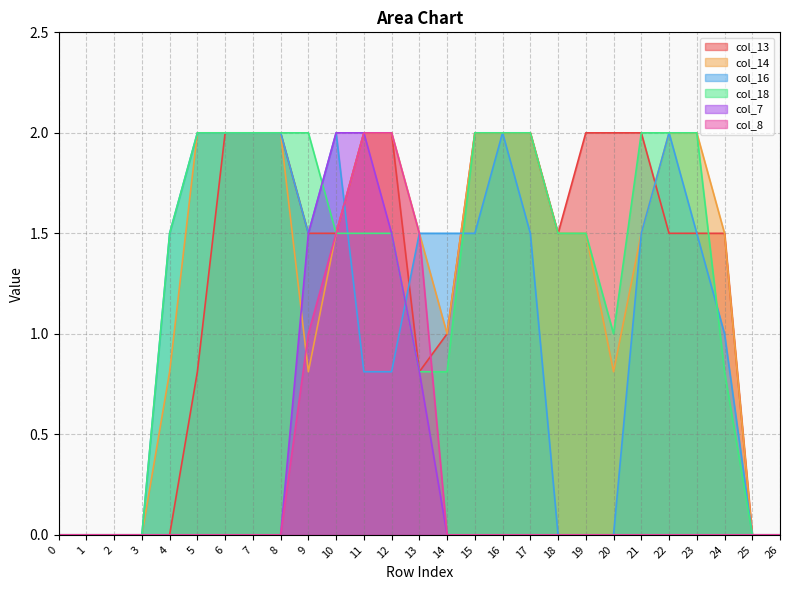

What is the average value of the col_8 series?

0.3